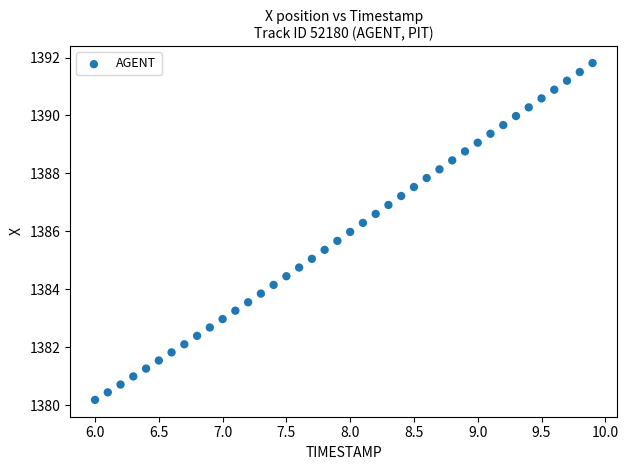

What is the range of Y values (max minus min)?

11.6